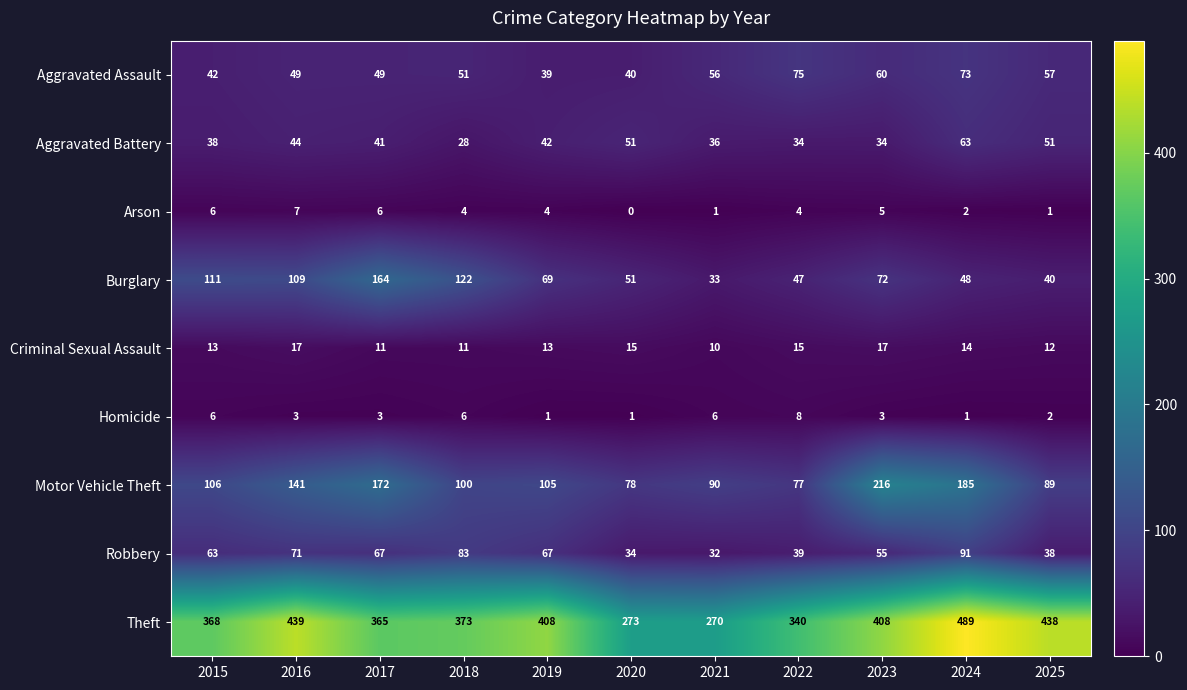

What is the difference between the highest and lowest values at 2015?

362